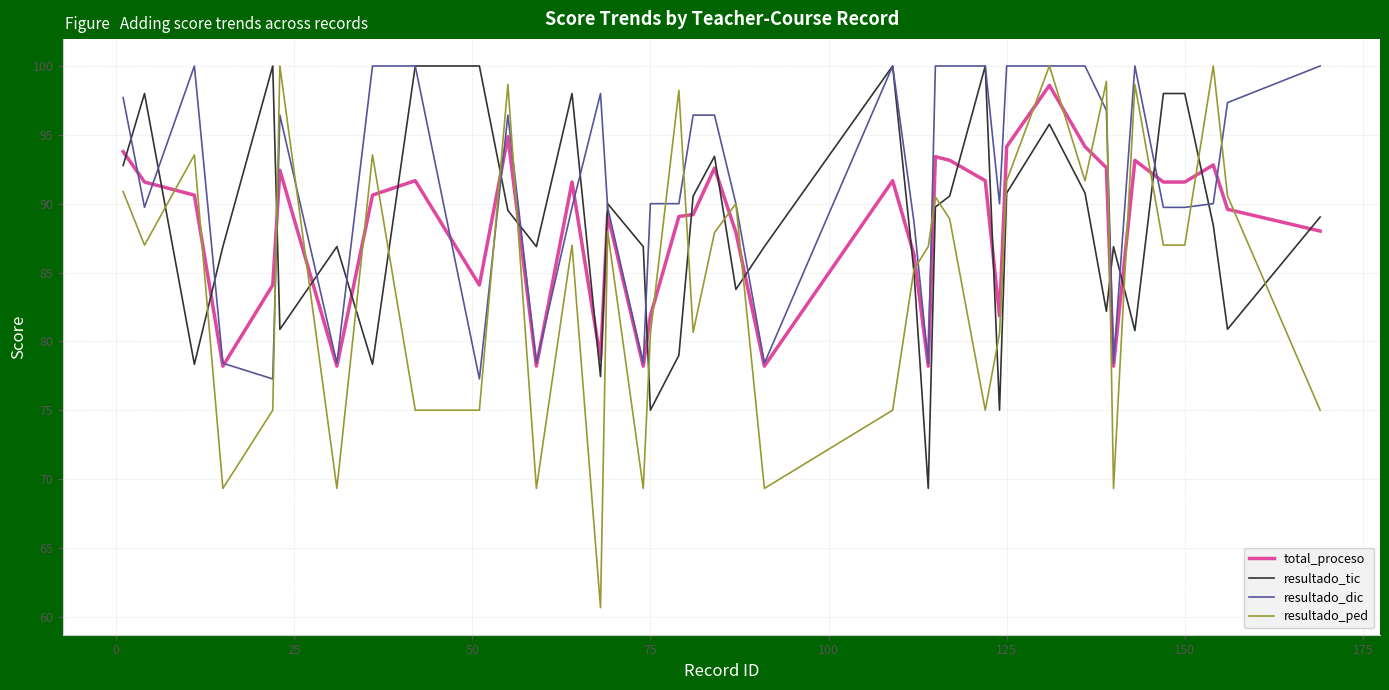

What is the maximum value shown in the chart?

100.0